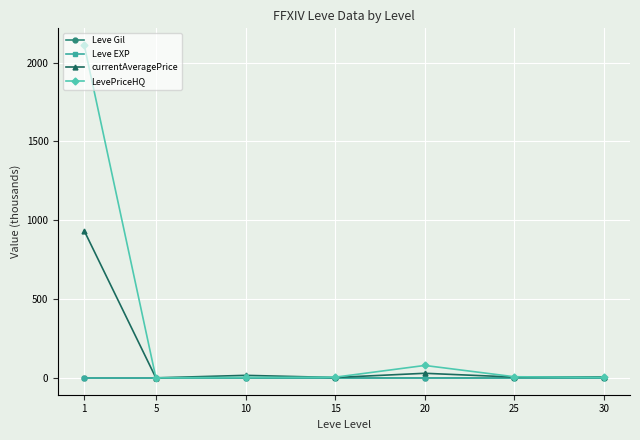

What is the highest value of the LevePriceHQ series?

2111.6